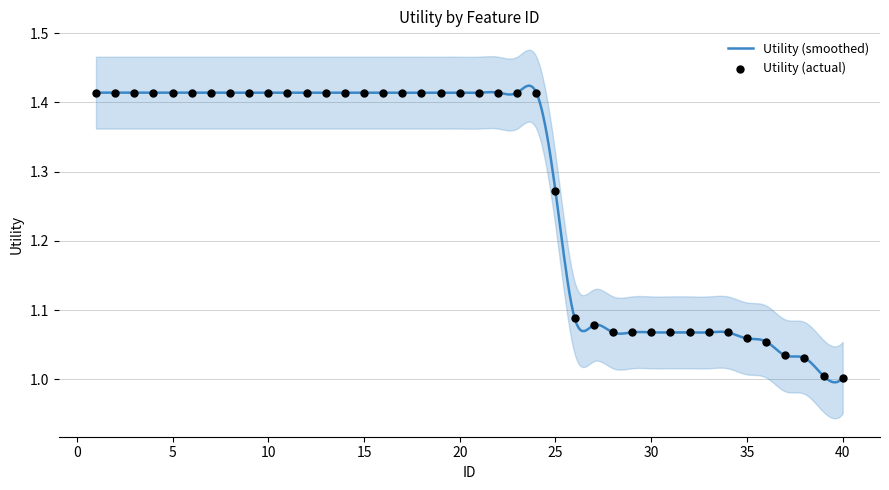

Between 31 and 38, which is larger?

31